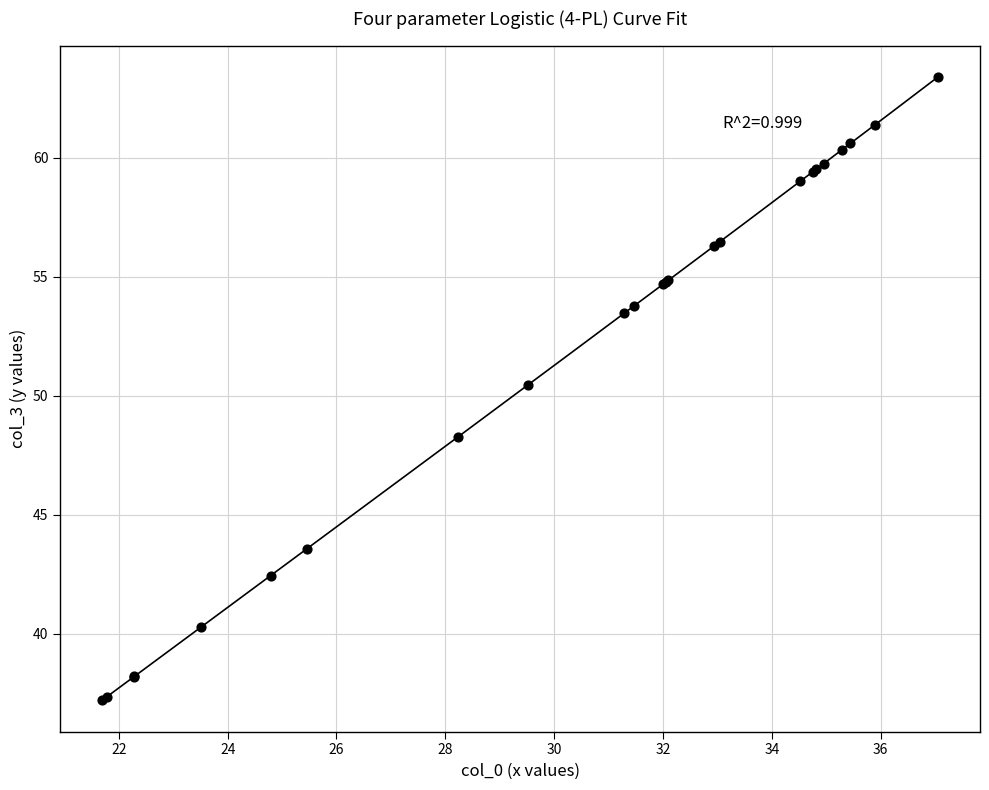

What Y value in the scatter plot is closest to 50?

50.4